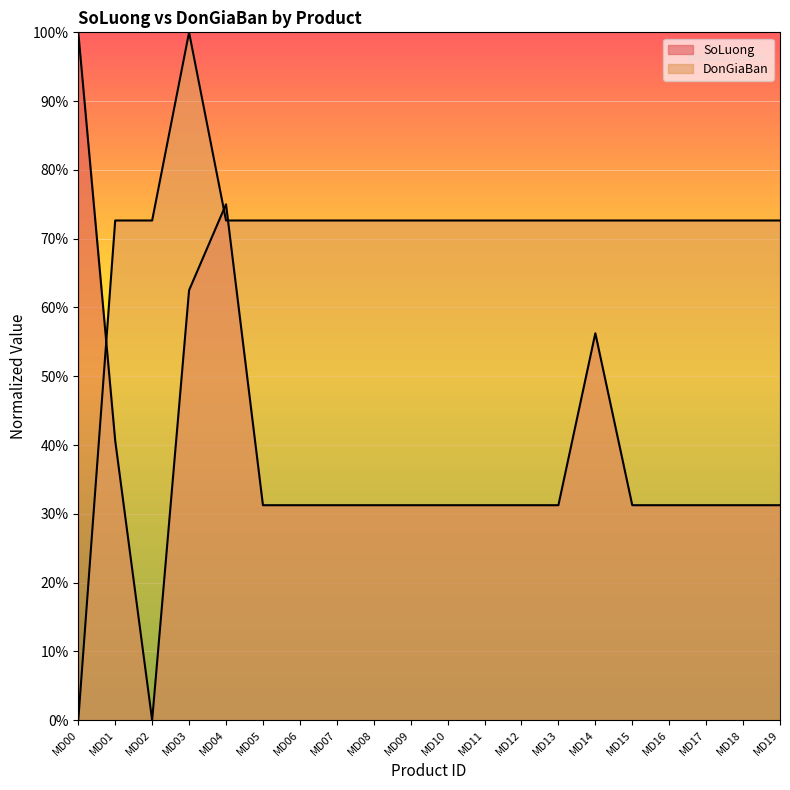

At which label does SoLuong reach its peak?

MD00